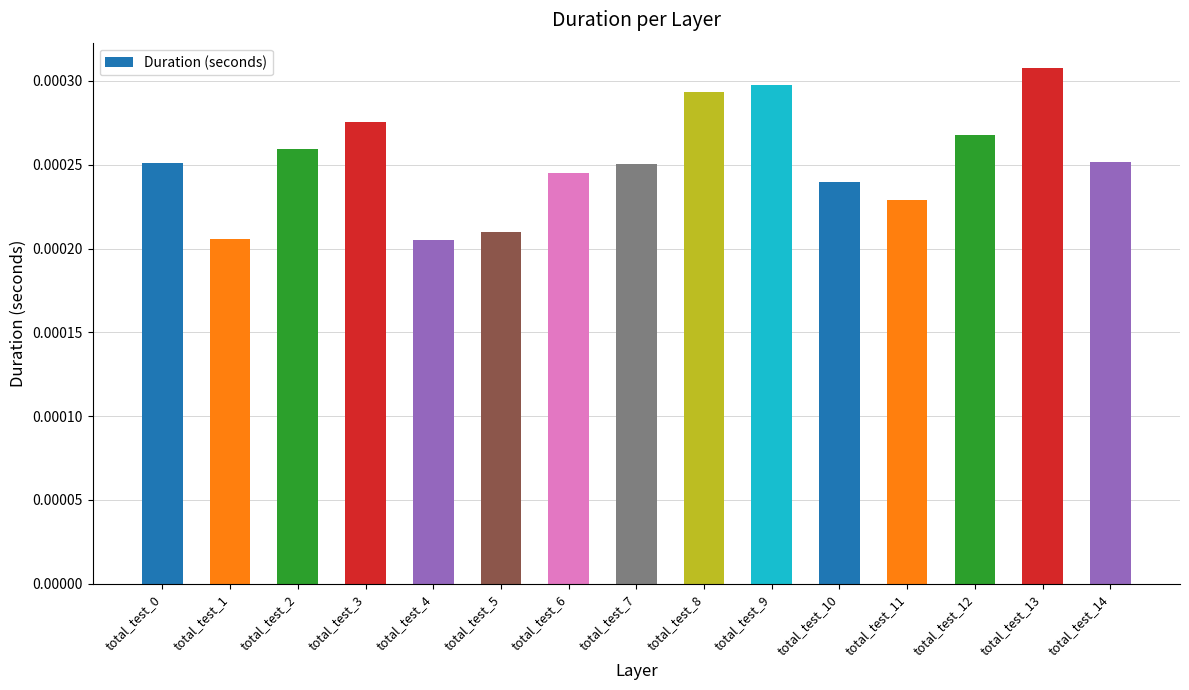

Which category has the highest value across all series?

total_test_13